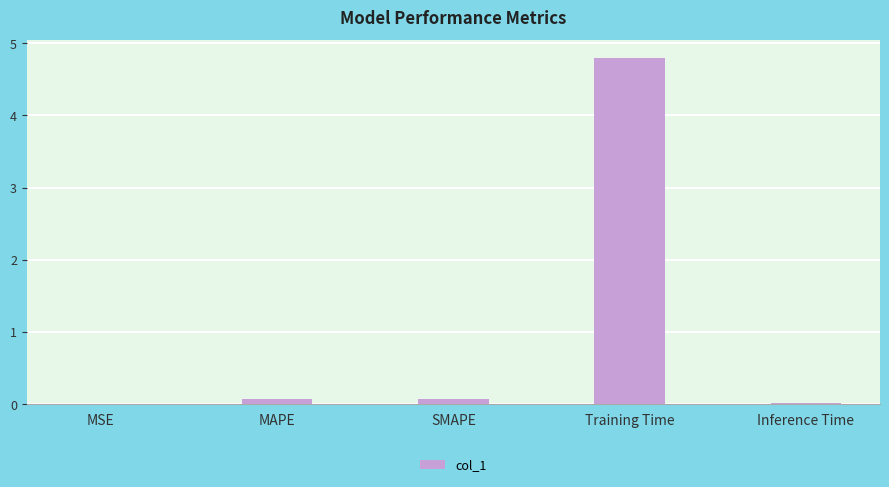

At which category does the chart reach its peak across all series?

Training Time